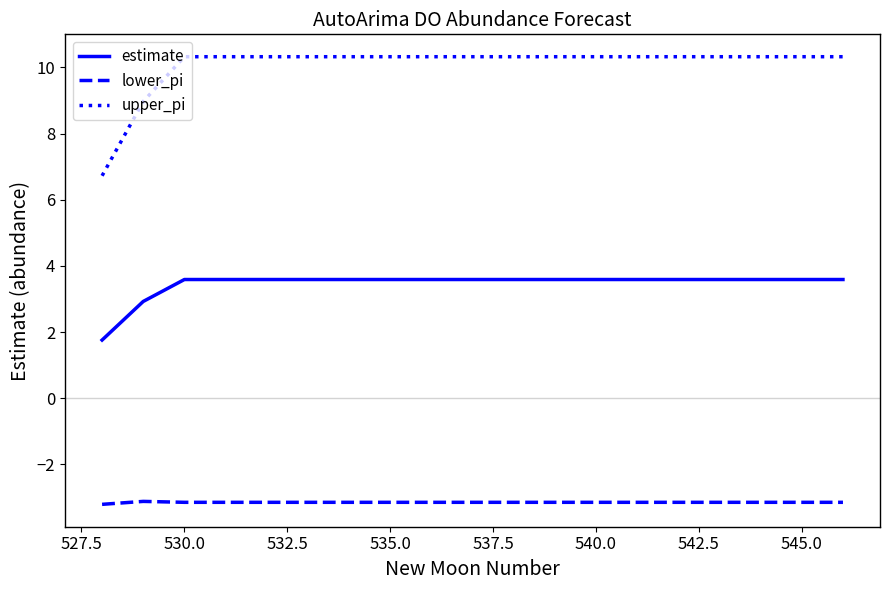

Rank the series by their maximum value, from lowest to highest.

lower_pi, estimate, upper_pi